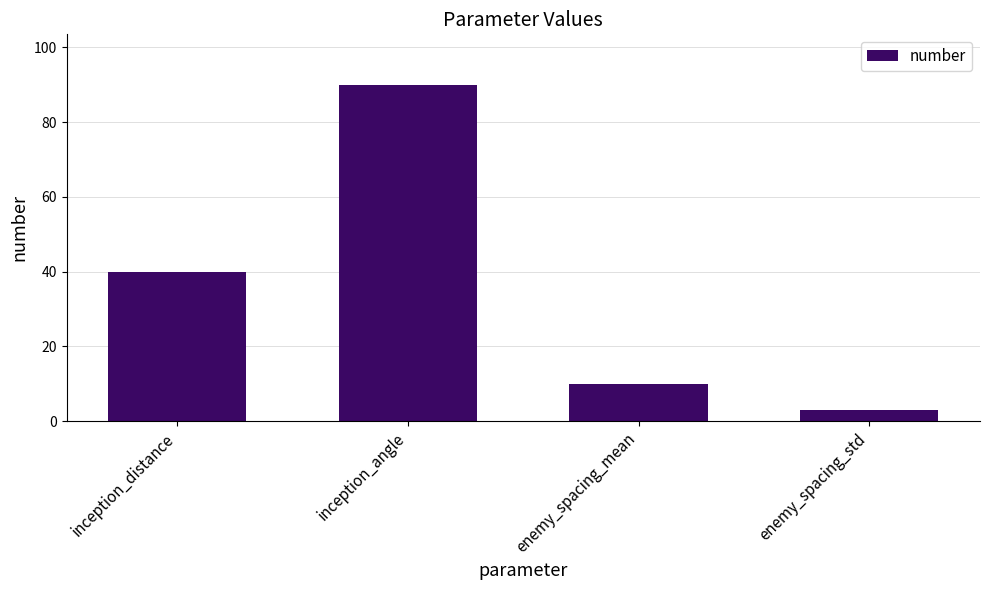

Reading left to right, transcribe all the data shown in this chart.

inception_distance=40	inception_angle=90	enemy_spacing_mean=10	enemy_spacing_std=3